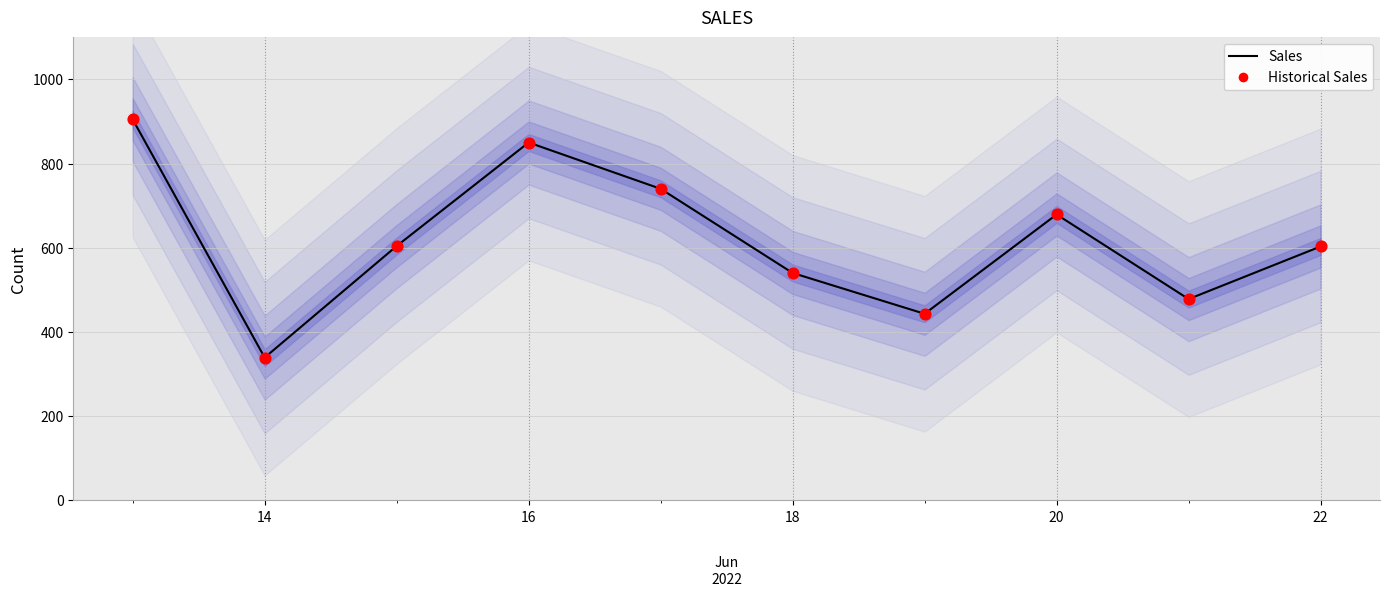

At how many categories does at least one series exceed 491?

7